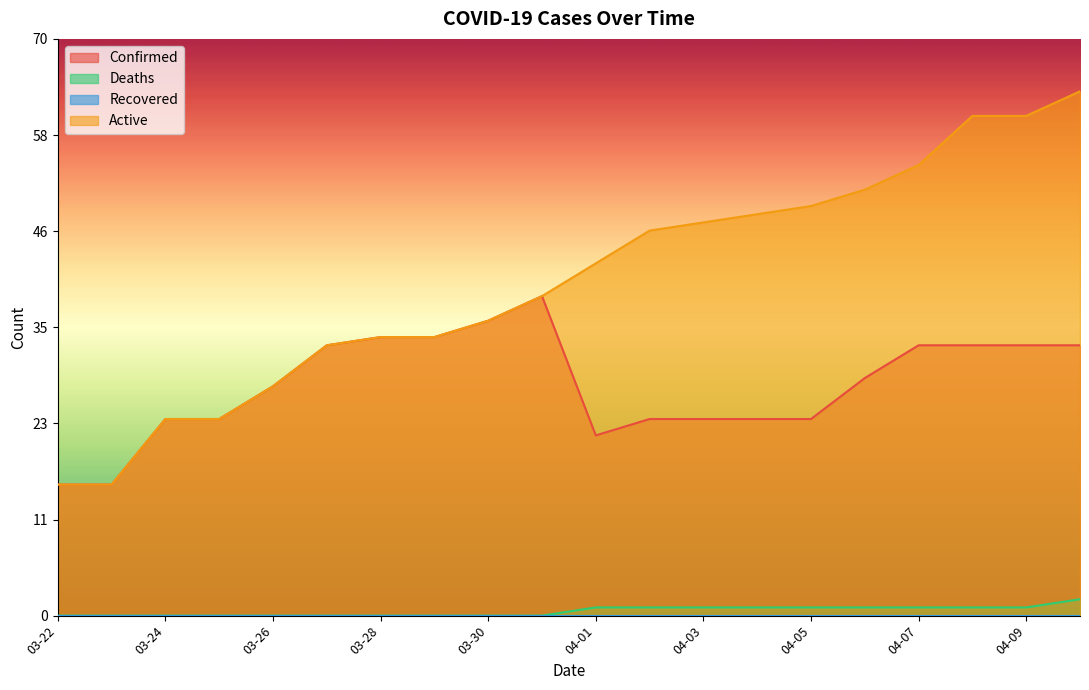

What is the value of the Deaths point at the 13th from the left?

1